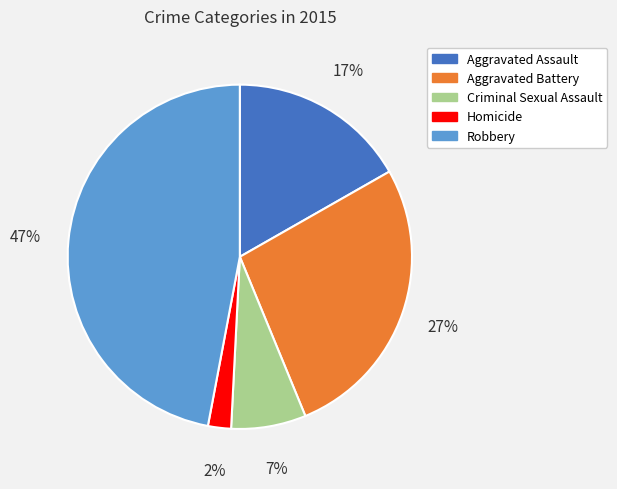

Is there any slice that represents more than half of the pie?

No